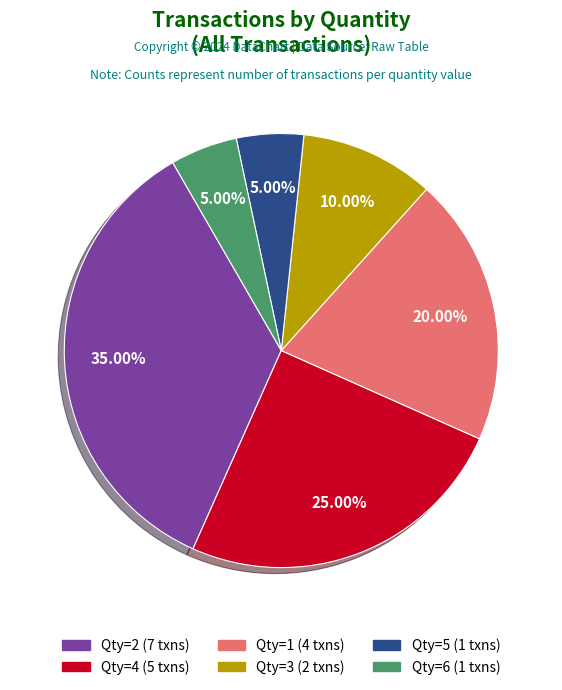

Does any single category account for the majority?

No